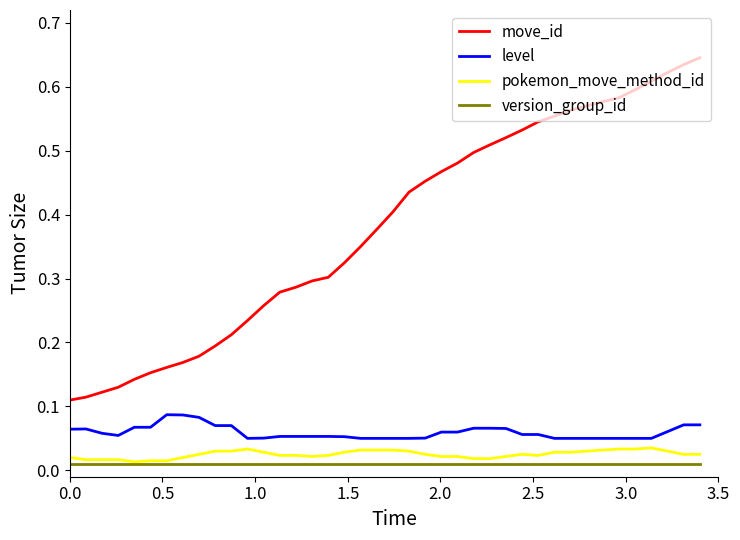

What are all the series names shown in the legend?

move_id, level, pokemon_move_method_id, version_group_id